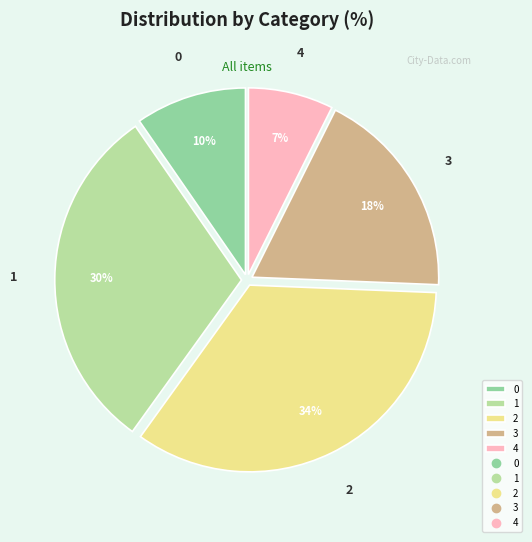

To the nearest percent, what is the difference between the largest and smallest slice percentages?

27%